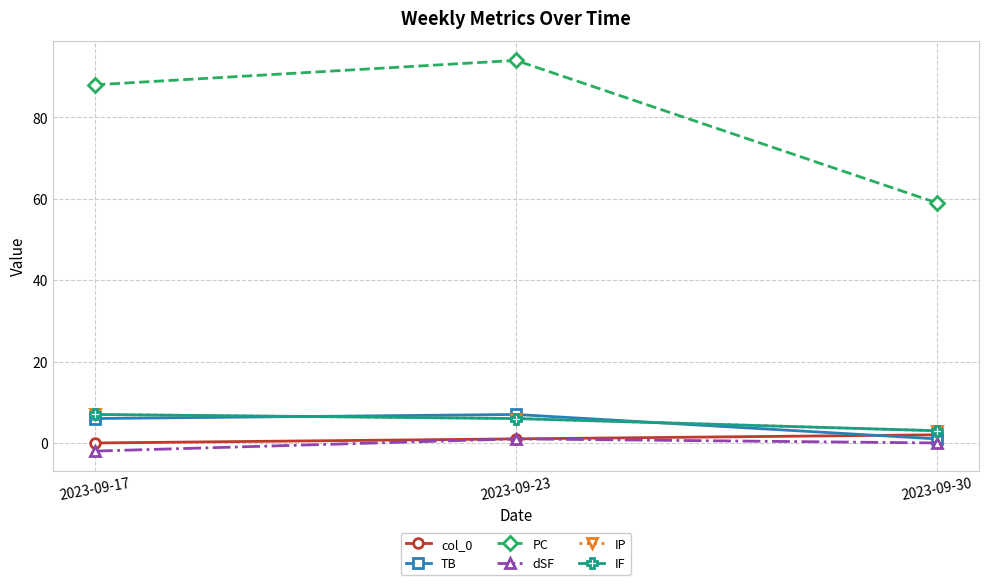

What is the smallest value displayed?

-2